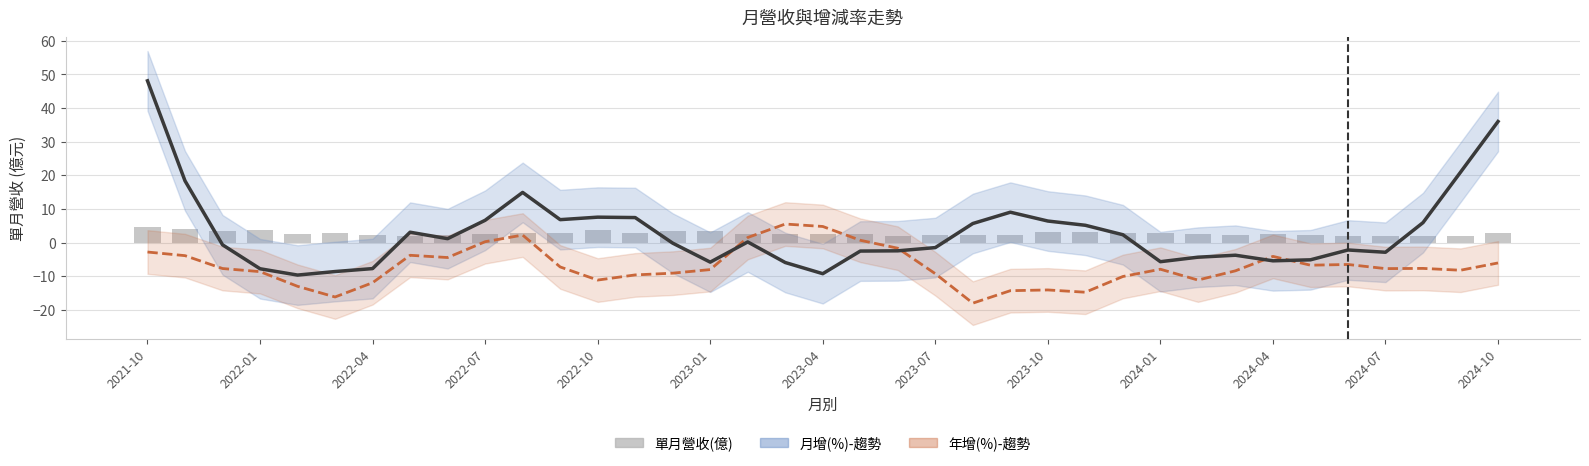

Does the chart contain stacked bars?

No